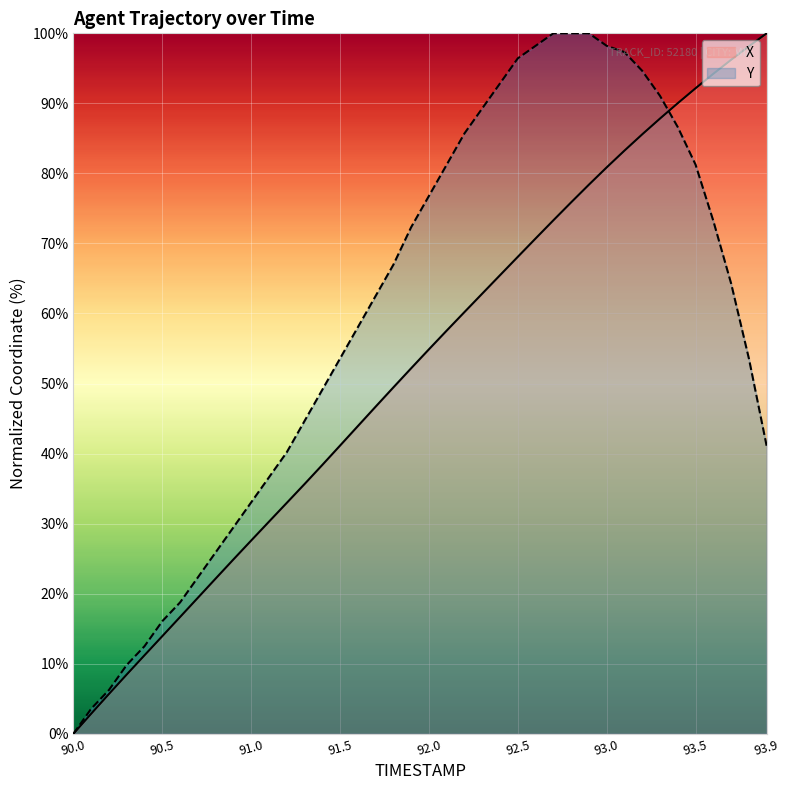

The value of Y at 91.7 is 62.5. True or false?

True